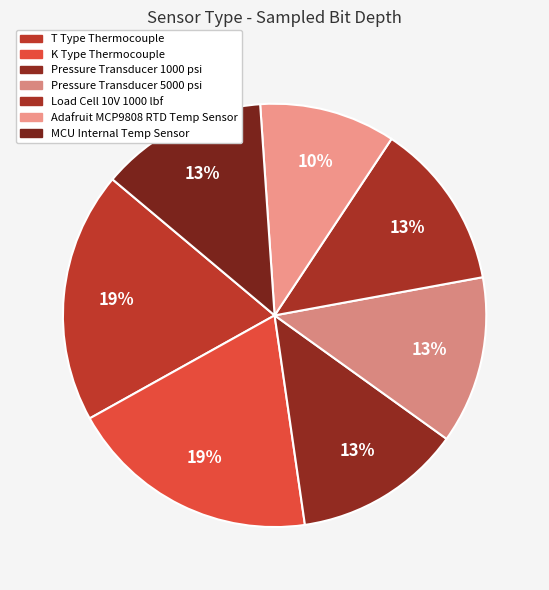

What is the total percentage of K Type Thermocouple and Pressure Transducer 1000 psi?

32.0%